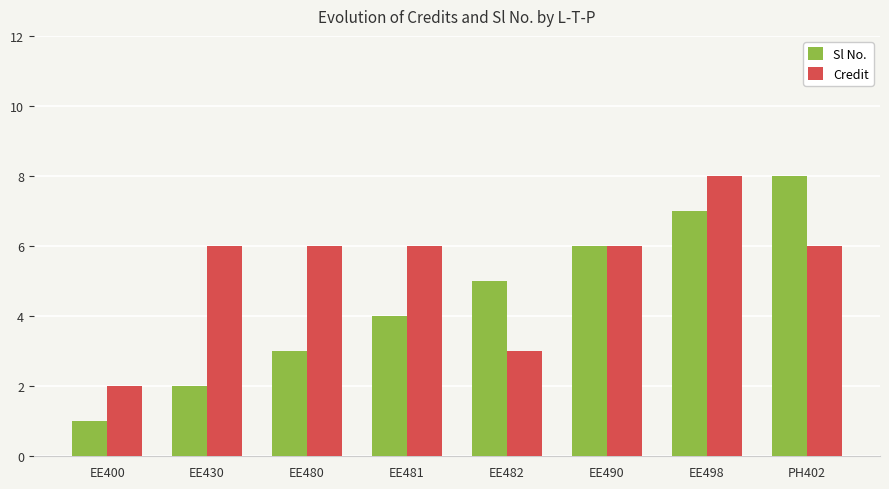

Which series has the largest range (max minus min)?

Sl No.